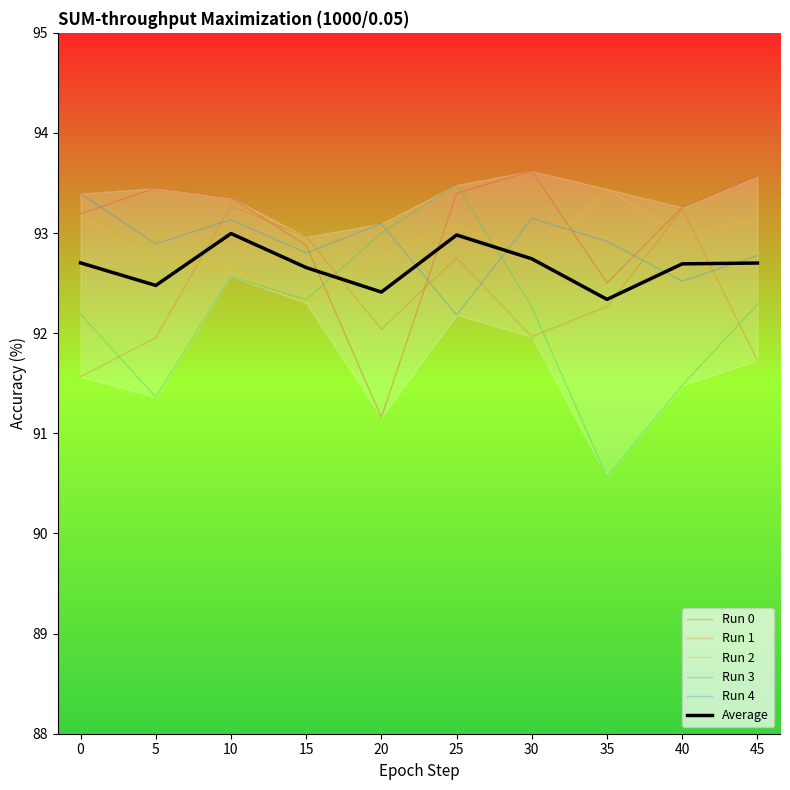

Reading right to left, transcribe all the data shown in this chart.

Run 0: 45=93.6	40=93.3	35=92.5	30=93.6	25=93.4	20=91.2	15=92.9	10=93.4	5=93.4	0=93.2
Run 1: 45=91.7	40=93.2	35=92.3	30=92.0	25=92.8	20=92.0	15=93.0	10=93.3	5=92.0	0=91.6
Run 2: 45=93.1	40=93.0	35=93.4	30=92.7	25=93.1	20=92.8	15=92.3	10=92.7	5=92.7	0=93.2
Run 3: 45=92.3	40=91.5	35=90.6	30=92.3	25=93.5	20=93.0	15=92.3	10=92.6	5=91.4	0=92.2
Run 4: 45=92.8	40=92.5	35=92.9	30=93.1	25=92.2	20=93.1	15=92.8	10=93.1	5=92.9	0=93.4
Average: 45=92.7	40=92.7	35=92.3	30=92.7	25=93.0	20=92.4	15=92.7	10=93.0	5=92.5	0=92.7